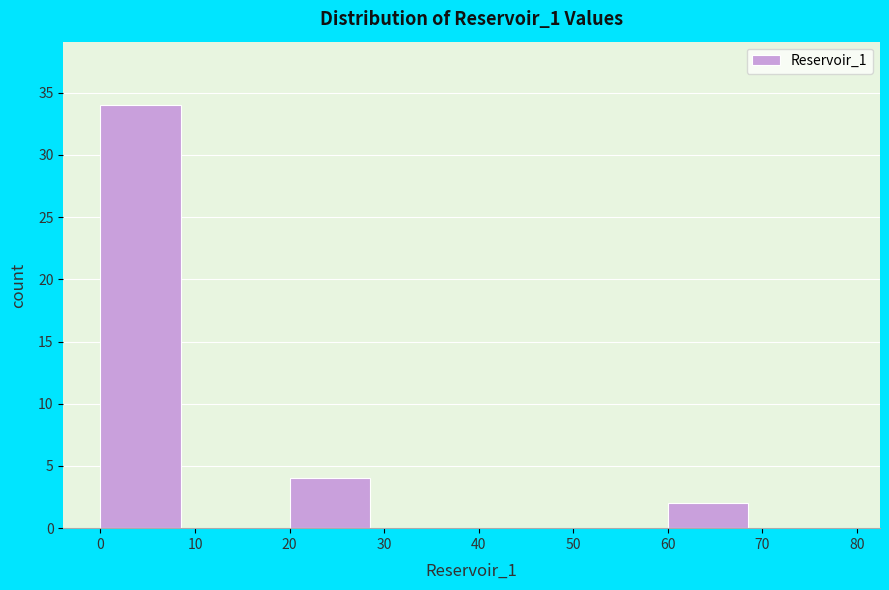

Reading left to right, transcribe this chart: for each bar, give the range it covers on the x-axis and its height. The values are not printed on the chart, so give them approximately, as read against the axis.

0 to 10: 34
10 to 20: 0
20 to 30: 4
30 to 40: 0
40 to 50: 0
50 to 60: 0
60 to 70: 2
70 to 80: 0